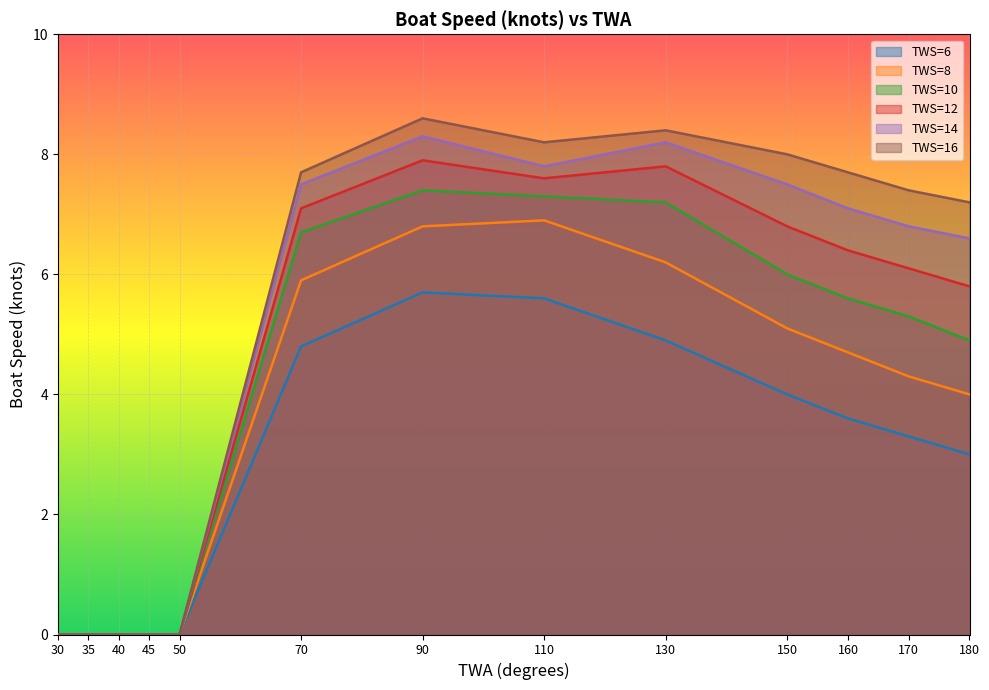

Reading left to right, list all the values displayed in this chart.

TWS=6: 0.0	0.0	0.0	0.0	0.0	4.8	5.7	5.6	4.9	4.0	3.6	3.3	3.0
TWS=8: 0.0	0.0	0.0	0.0	0.0	5.9	6.8	6.9	6.2	5.1	4.7	4.3	4.0
TWS=10: 0.0	0.0	0.0	0.0	0.0	6.7	7.4	7.3	7.2	6.0	5.6	5.3	4.9
TWS=12: 0.0	0.0	0.0	0.0	0.0	7.1	7.9	7.6	7.8	6.8	6.4	6.1	5.8
TWS=14: 0.0	0.0	0.0	0.0	0.0	7.5	8.3	7.8	8.2	7.5	7.1	6.8	6.6
TWS=16: 0.0	0.0	0.0	0.0	0.0	7.7	8.6	8.2	8.4	8.0	7.7	7.4	7.2